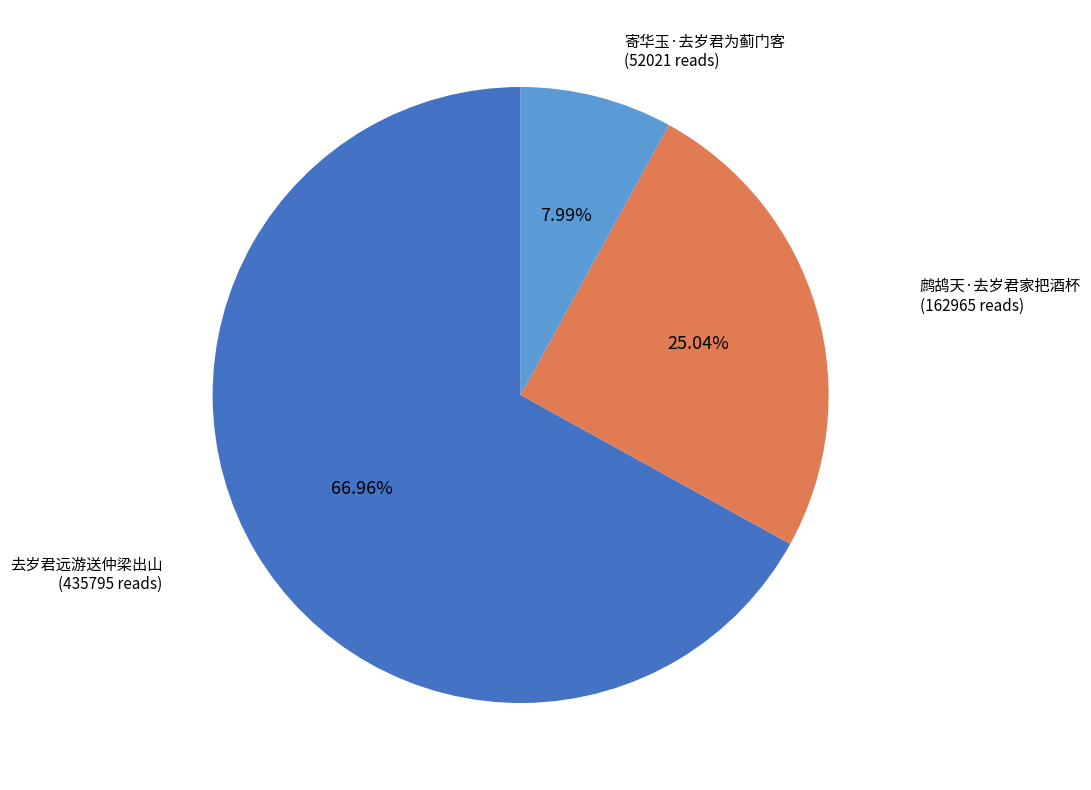

Is there a majority slice in this chart?

Yes